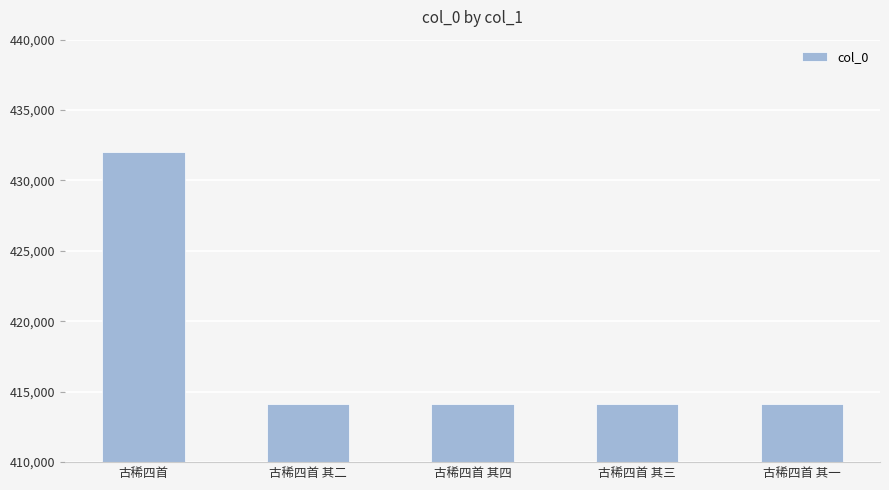

What is the label of the 4th bar from the right?

古稀四首 其二